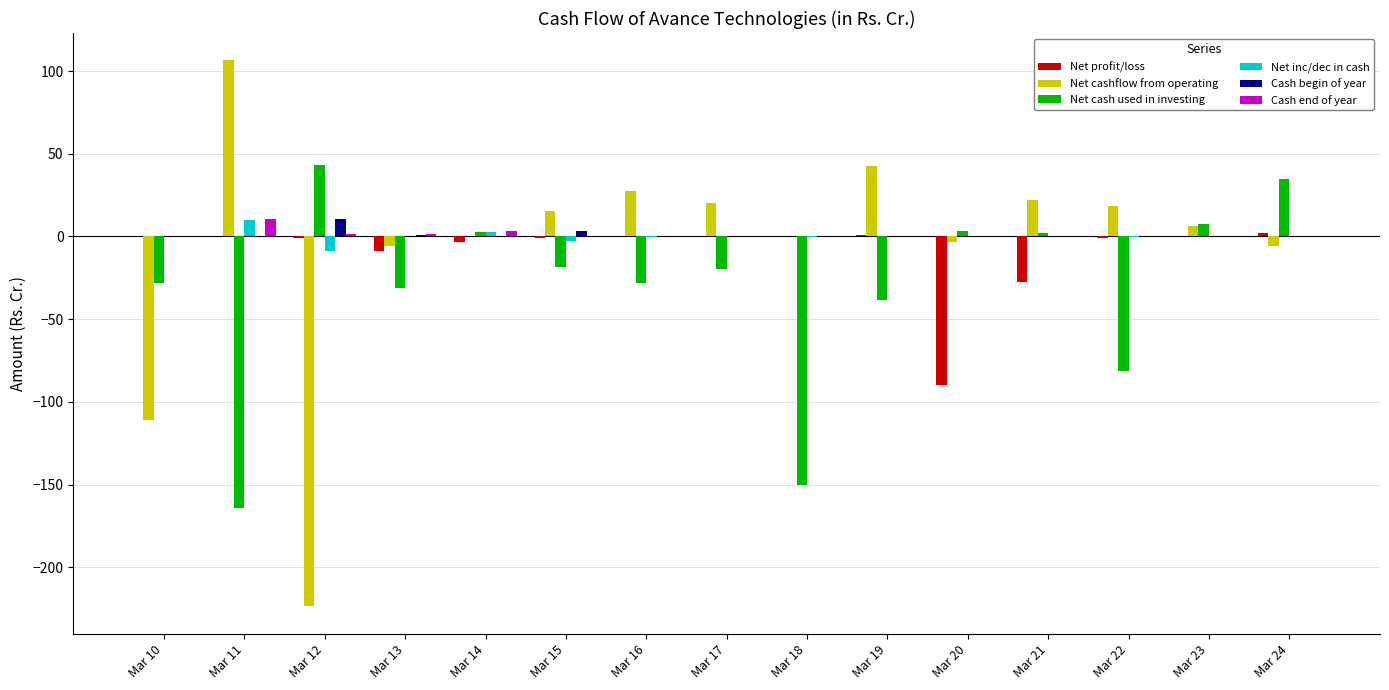

Which series has the largest range (max minus min)?

Net cashflow from operating